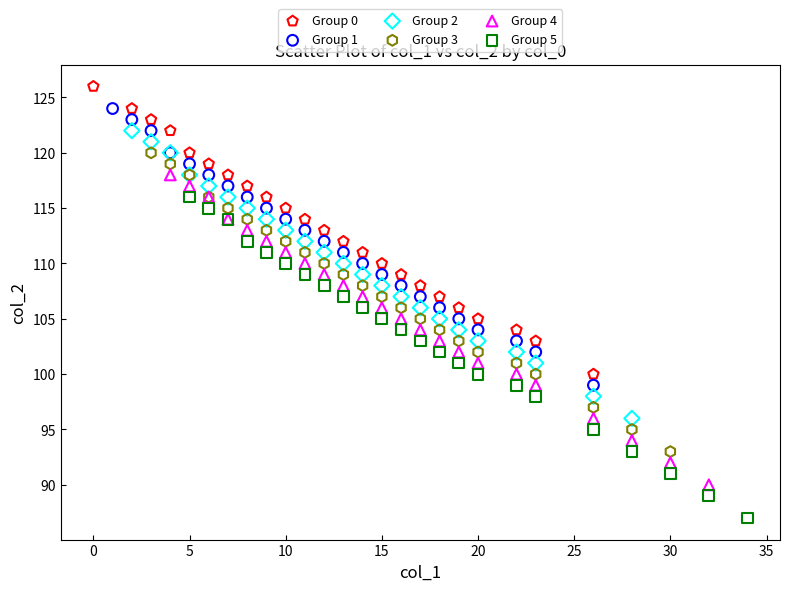

Which series has the largest Y range (max minus min)?

Group 5